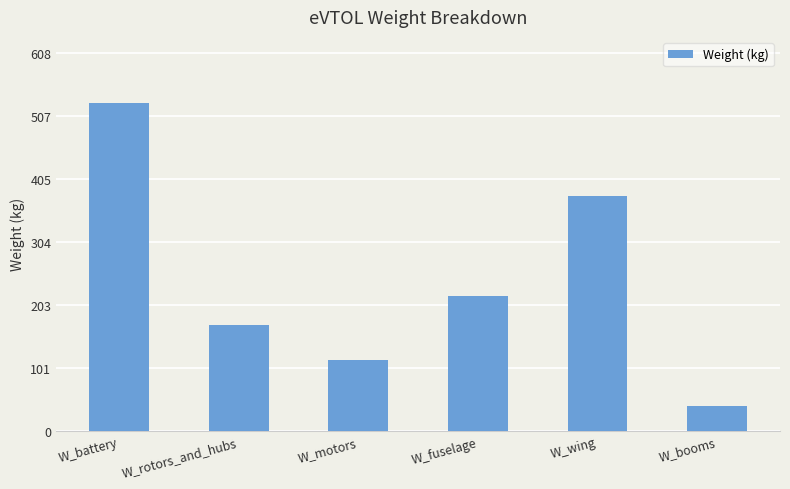

The value at W_motors is 164.5. True or false?

False